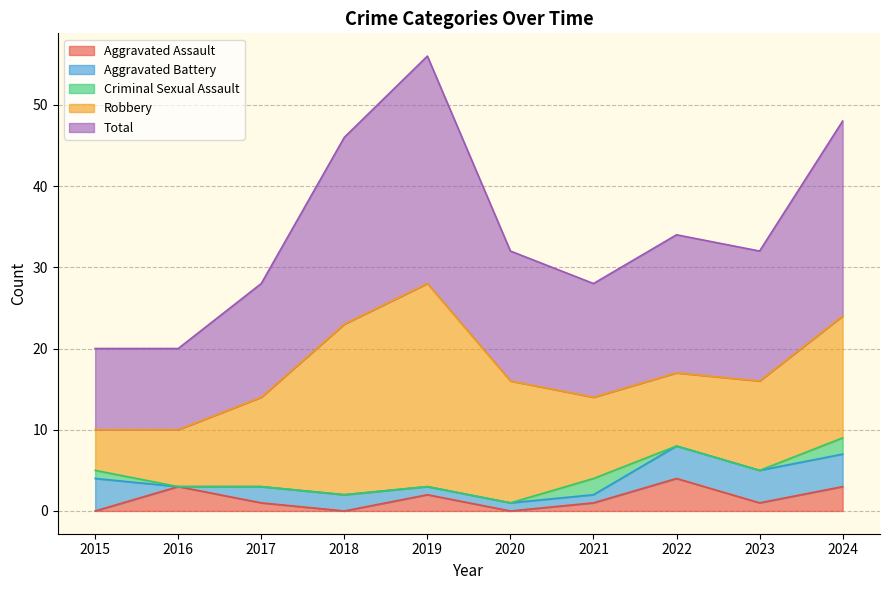

Reading left to right, transcribe all the data shown in this chart.

Aggravated Assault: 0	3	1	0	2	0	1	4	1	3
Aggravated Battery: 4	0	2	2	1	1	1	4	4	4
Criminal Sexual Assault: 1	0	0	0	0	0	2	0	0	2
Robbery: 5	7	11	21	25	15	10	9	11	15
Total: 10	10	14	23	28	16	14	17	16	24